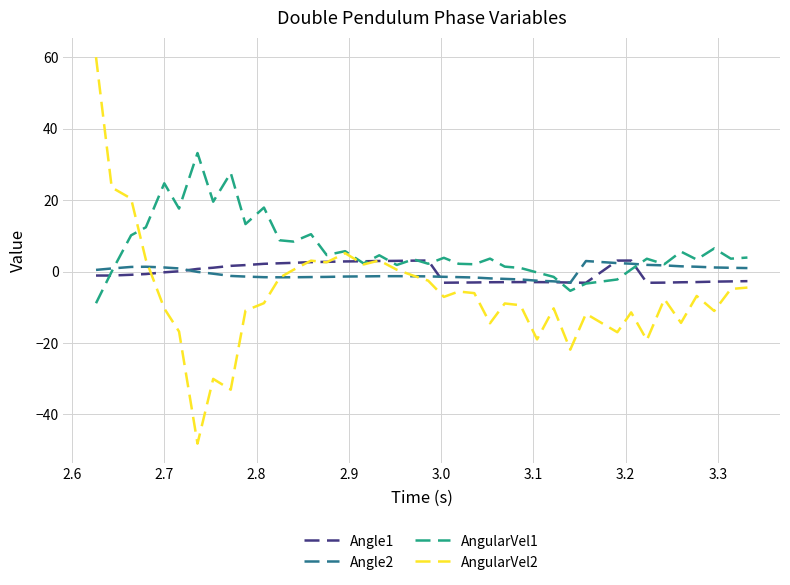

True or false: Angle1 and AngularVel2 intersect in this chart.

True